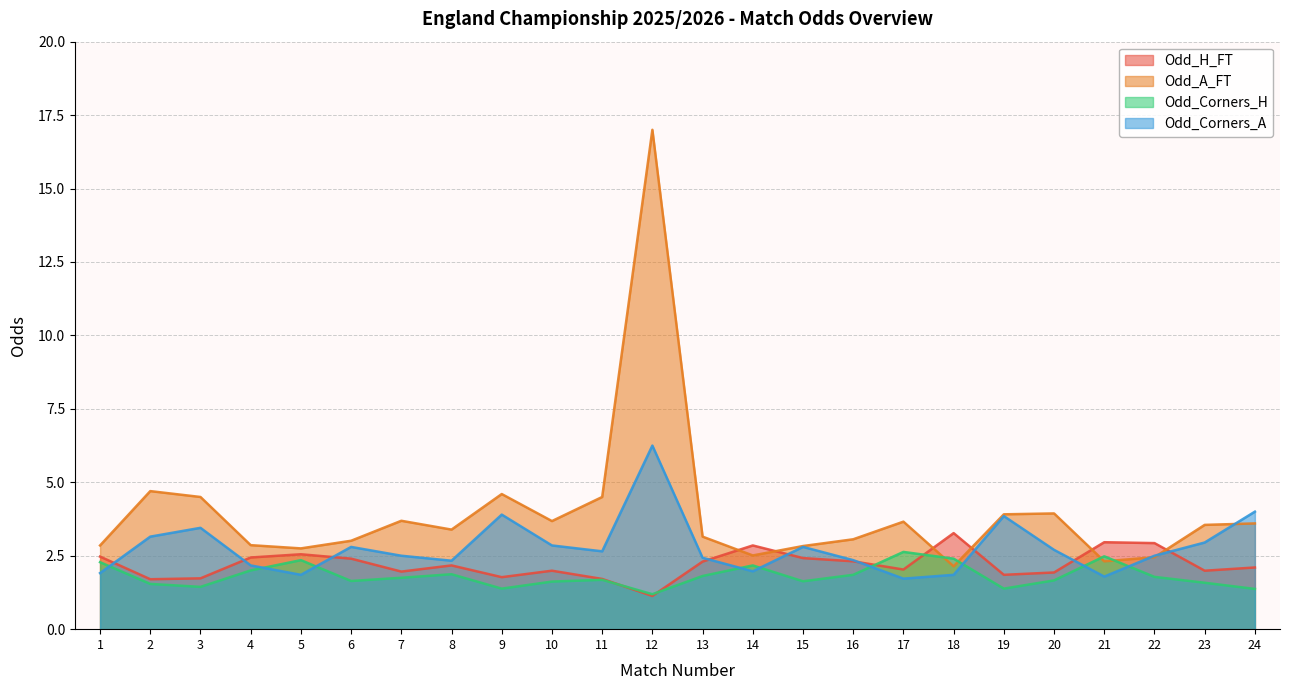

Does the chart display data point markers on the line(s)?

No